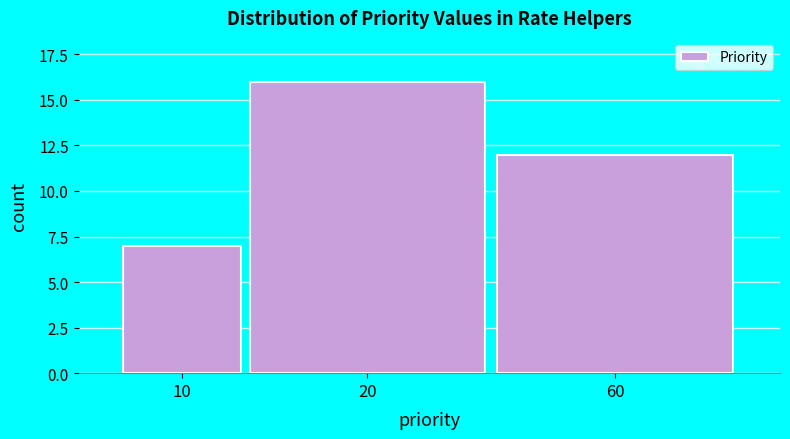

Reading right to left, what are all the values shown in this chart?

12	16	7